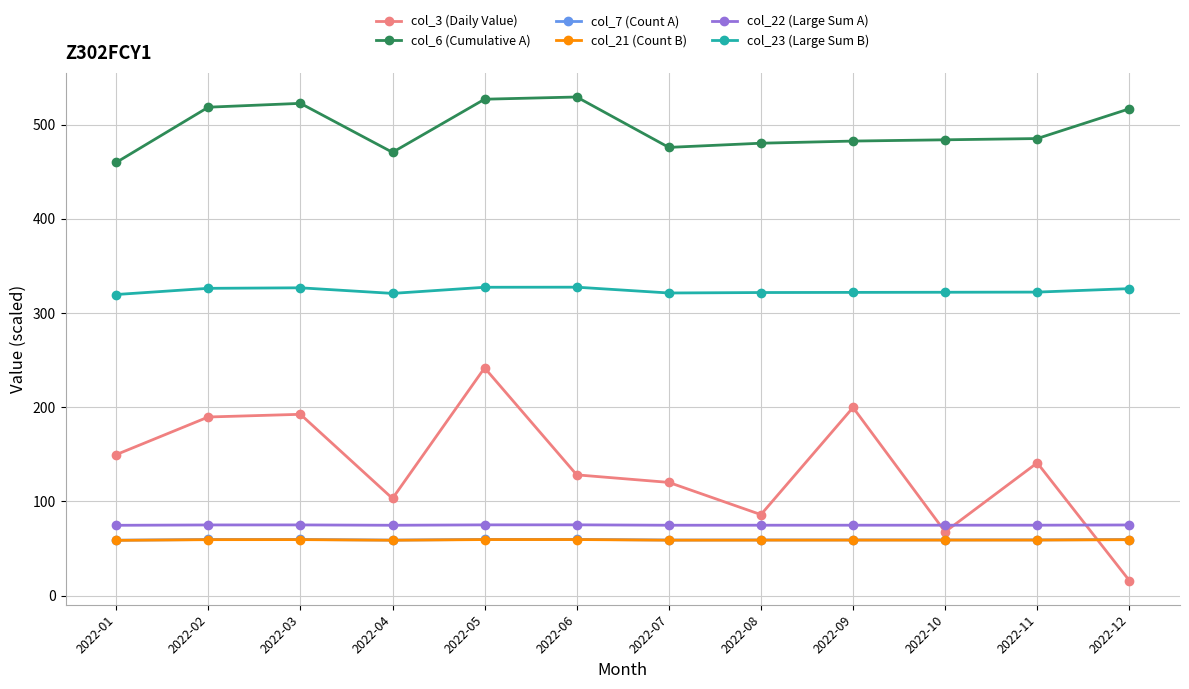

Which series has the largest range (max minus min)?

col_3 (Daily Value)